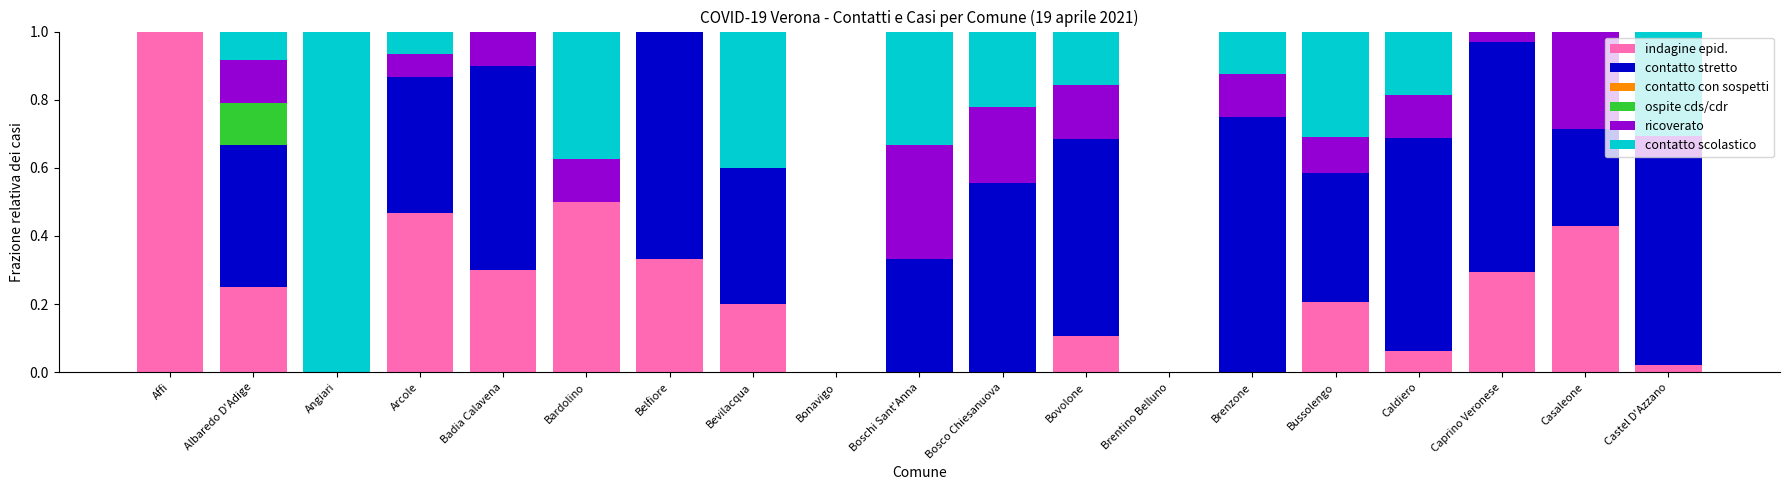

The indagine epid. series shows 0.3 at Belfiore. True or false?

True